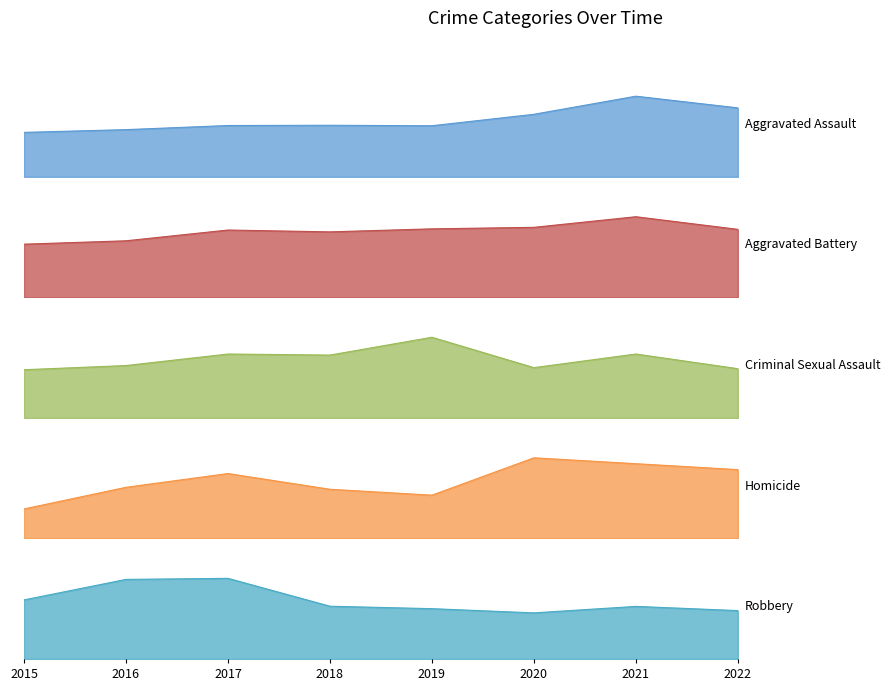

In Aggravated Assault, how many points are lower than both neighbors (excluding endpoints)?

1